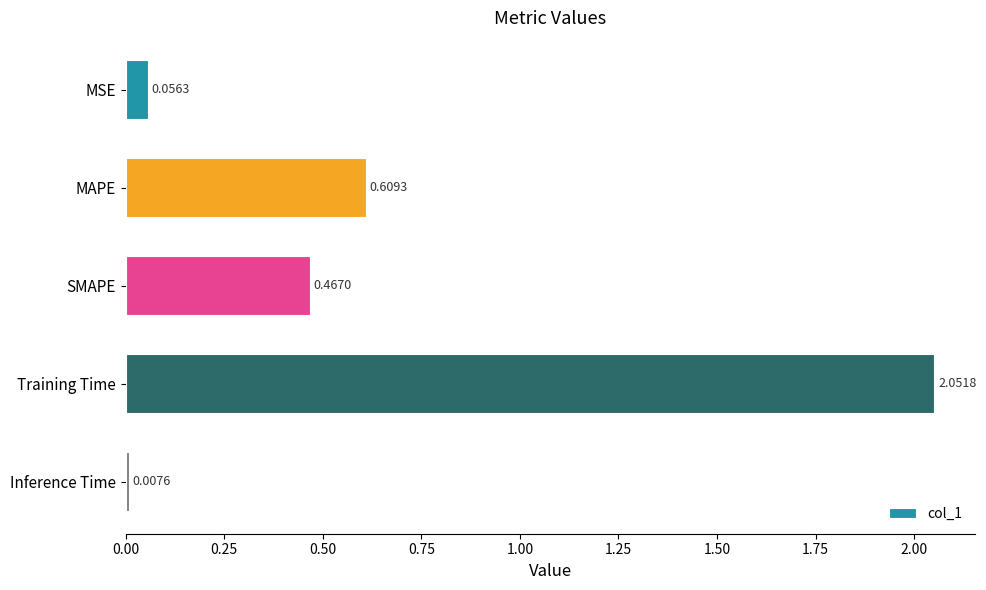

Where is the data nearest to the value 1?

MAPE